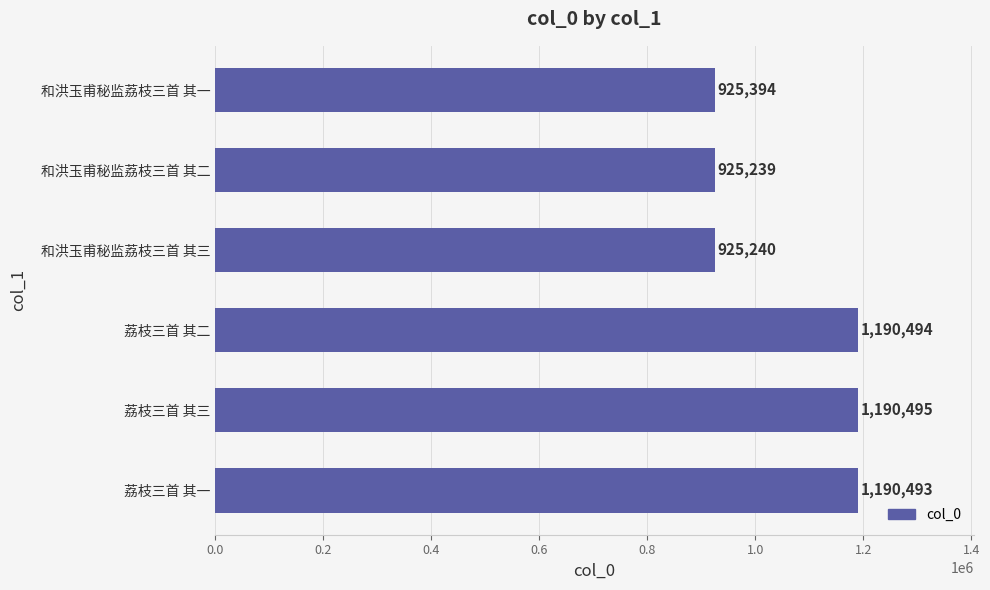

At which label is the value closest to 1057867?

和洪玉甫秘监荔枝三首 其一